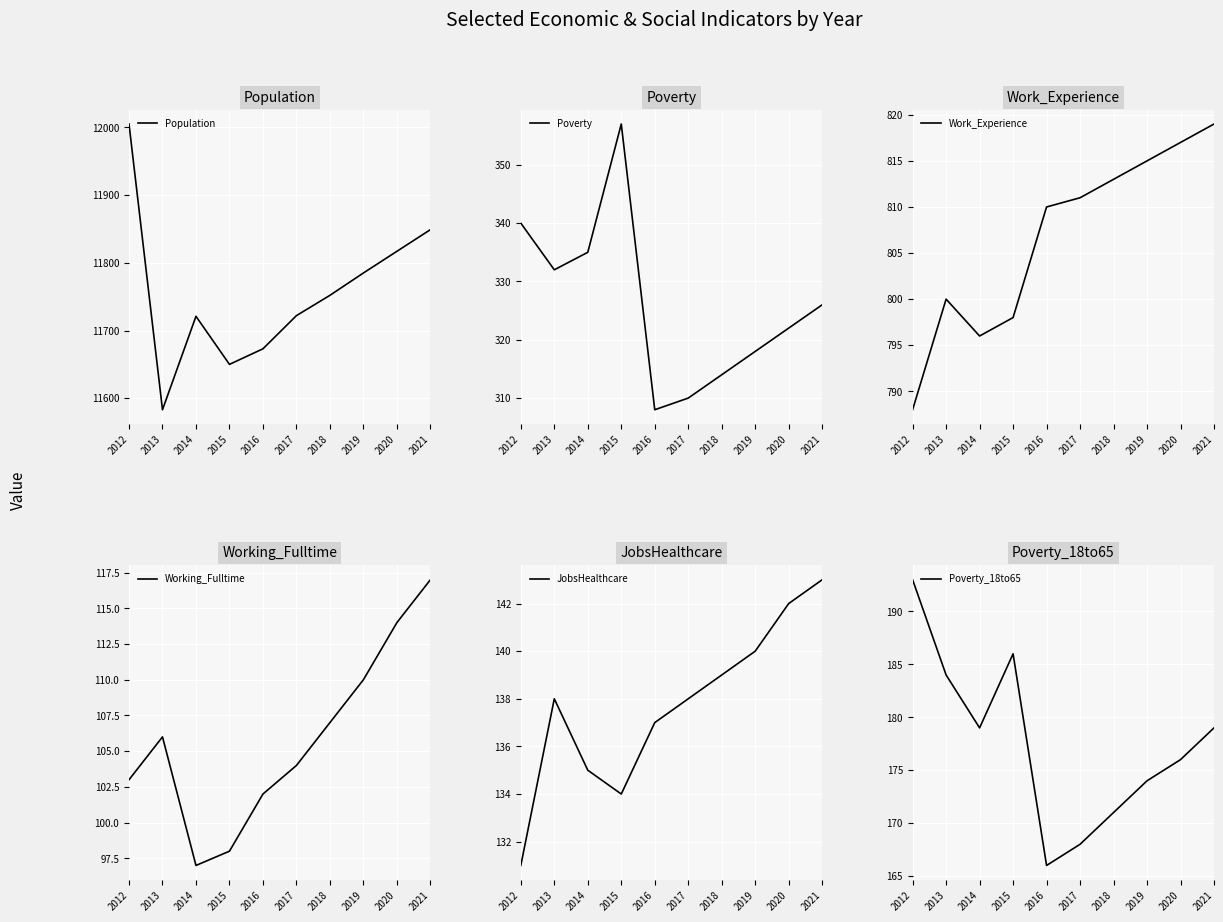

The value of Poverty at 2014 is 335. True or false?

True